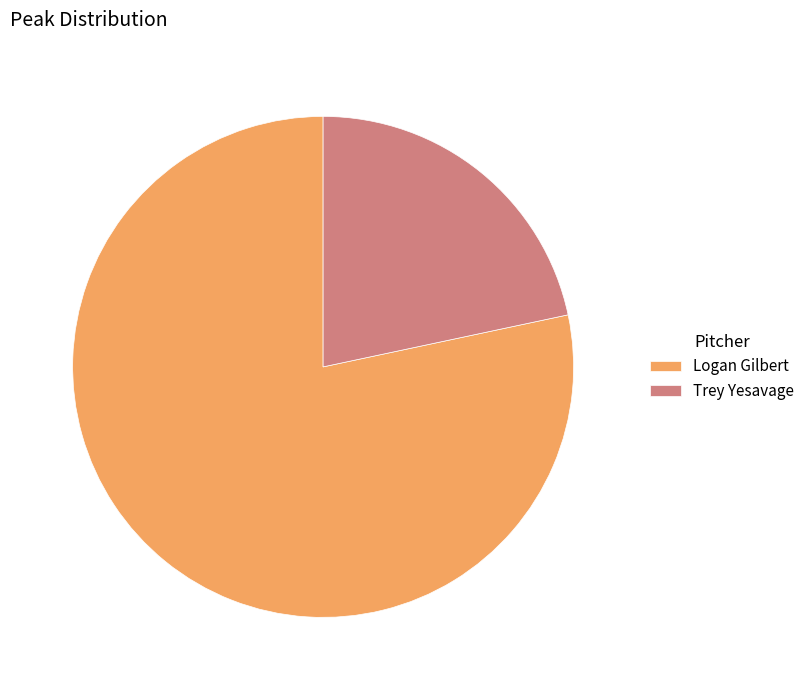

The Logan Gilbert slice represents 69% of the pie. True or false?

False